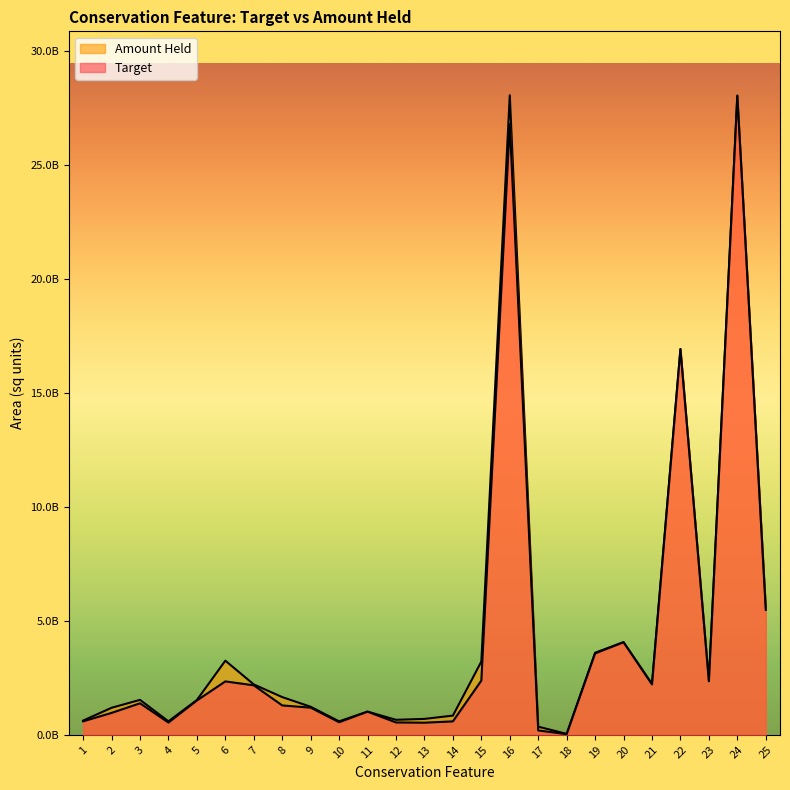

Which series has the largest range (max minus min)?

Amount Held